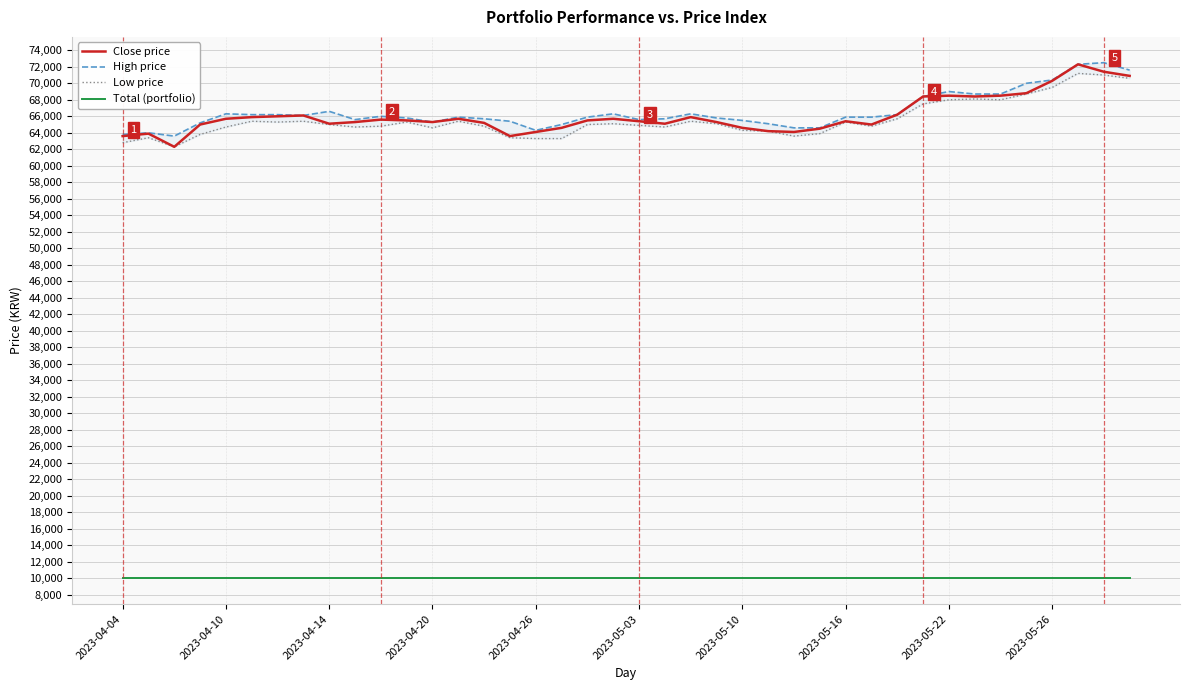

What is the lowest value of the Low price series?

62300